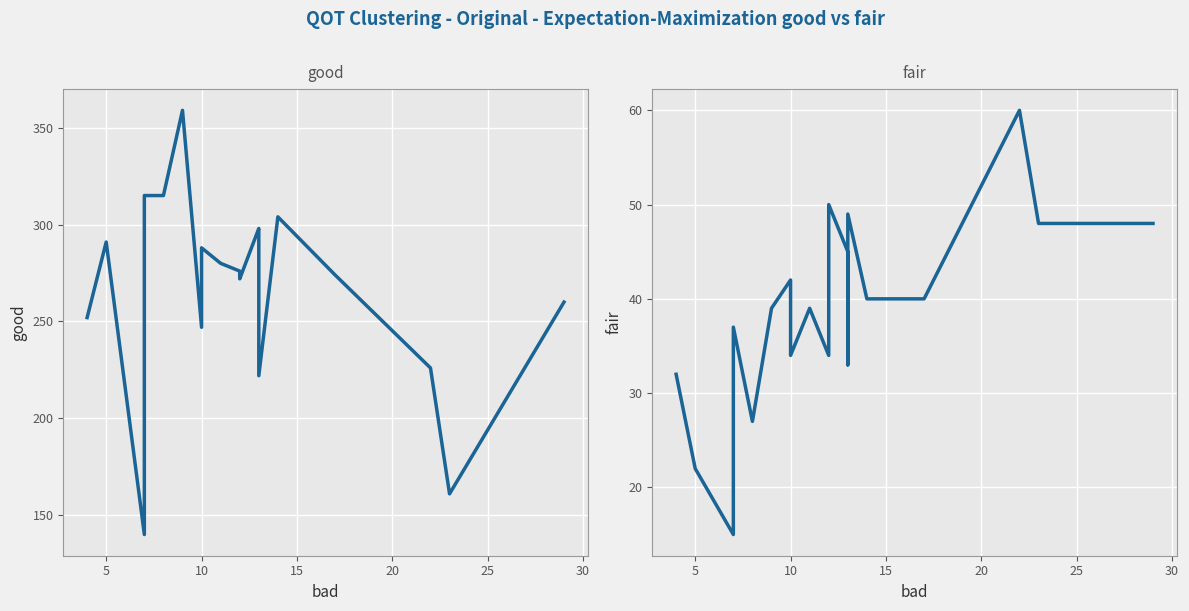

Does the chart display data point markers on the line(s)?

No